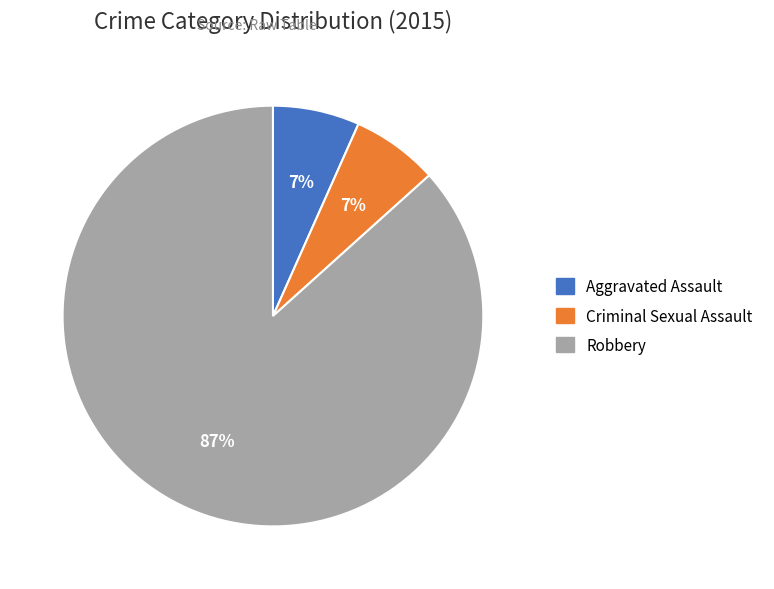

Count the number of slices in the pie.

3